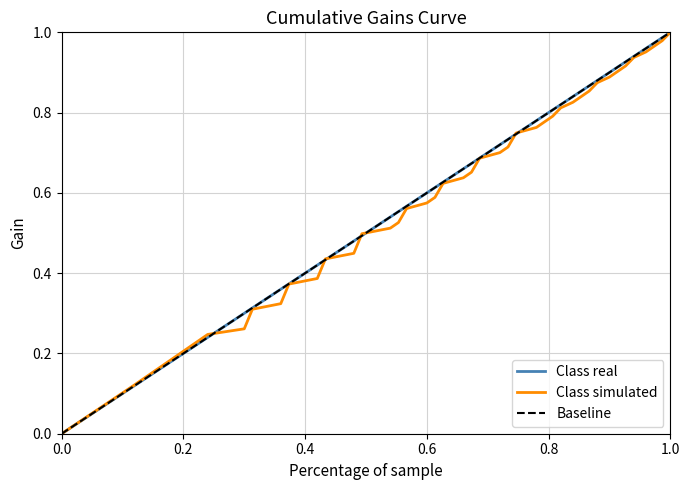

The Class simulated series shows -0.6 at 0.0. True or false?

False